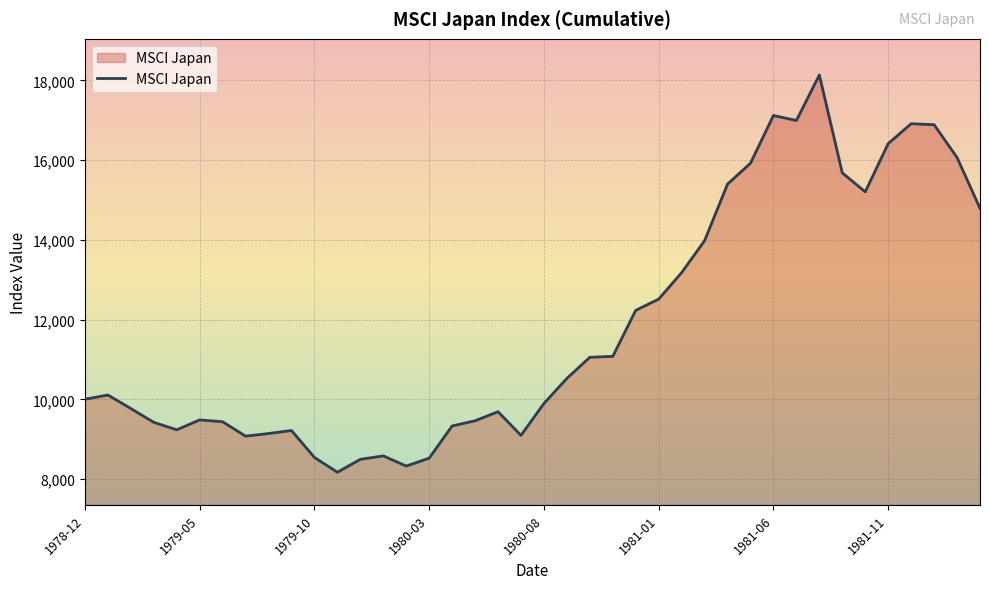

What is the minimum value shown in the chart?

8170.2